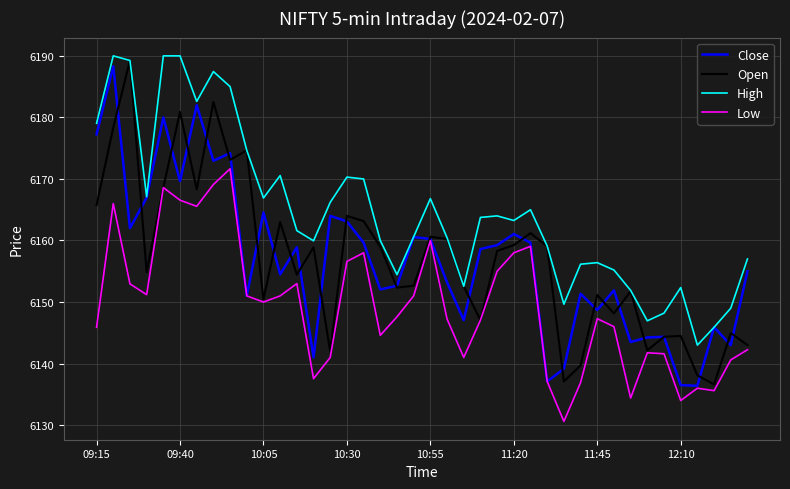

What is the smallest value displayed?

6130.6